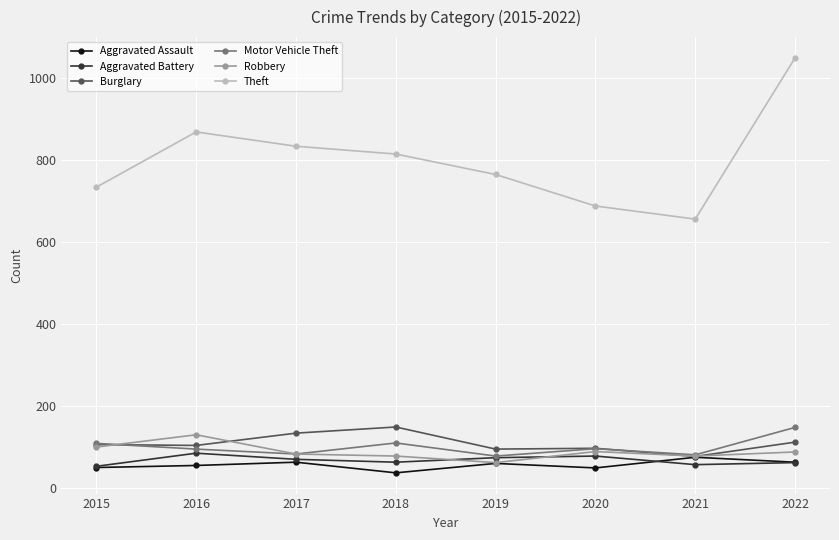

True or false: Theft has a value of 227 at 2015.

False